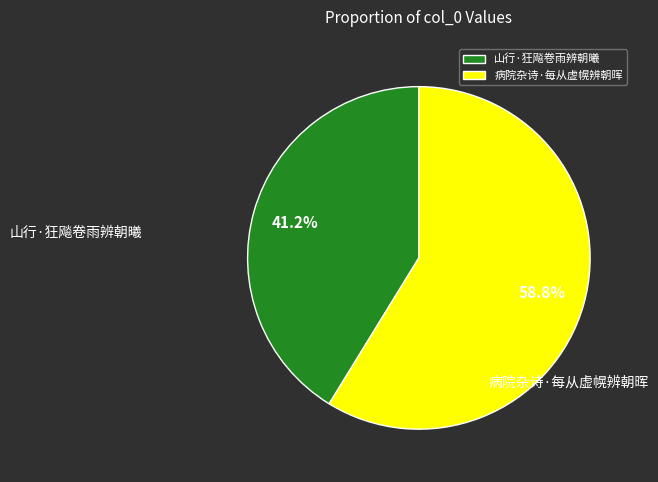

How many slices are in this pie chart?

2